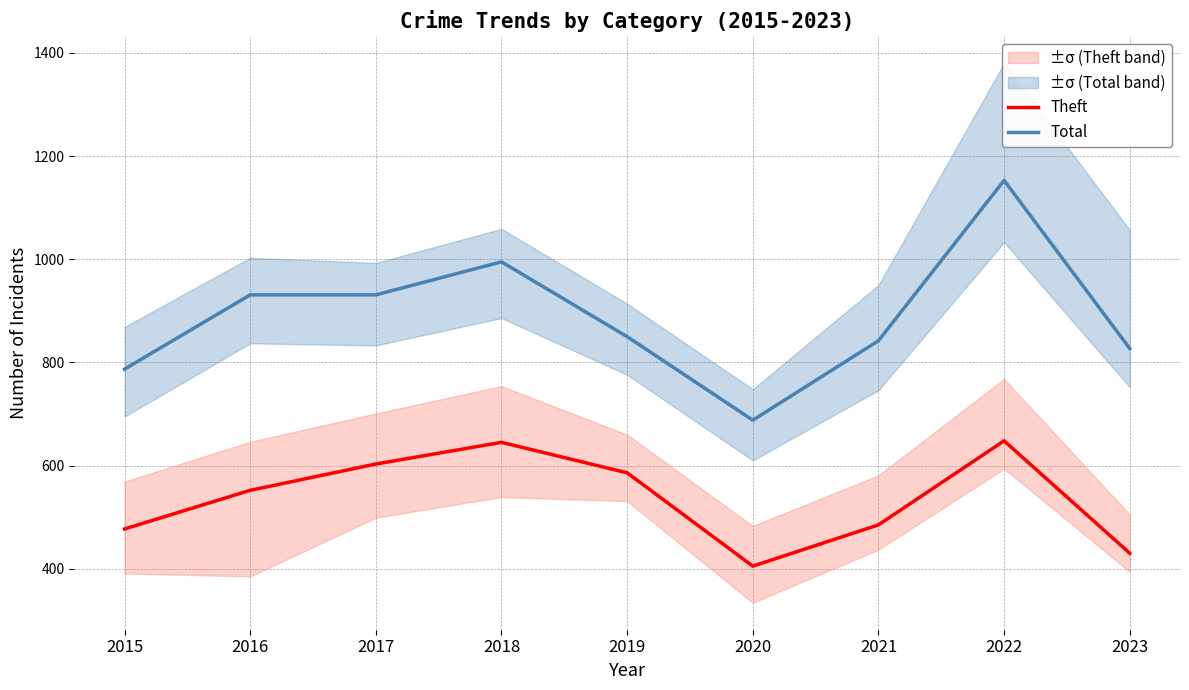

What is the sum of all Total values?

8004